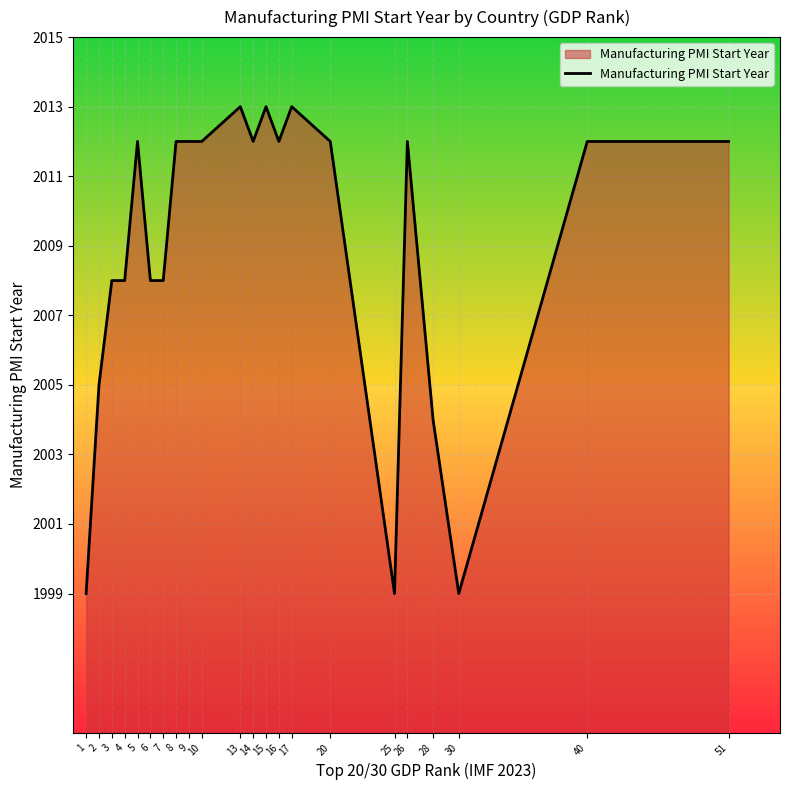

Reading left to right, transcribe all the data shown in this chart.

1=1999	2=2005	3=2008	4=2008	5=2012	6=2008	7=2008	8=2012	9=2012	10=2012	13=2013	14=2012	15=2013	16=2012	17=2013	20=2012	25=1999	26=2012	28=2004	30=1999	40=2012	51=2012